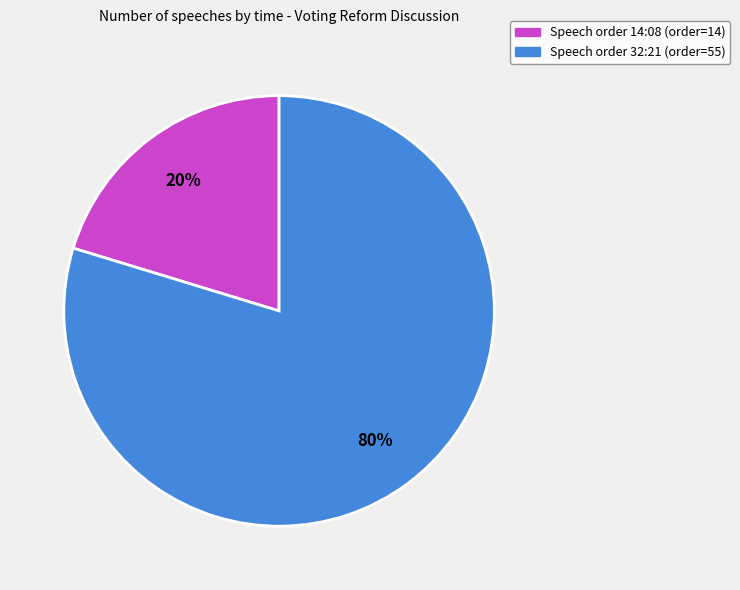

Is there a majority slice in this chart?

Yes